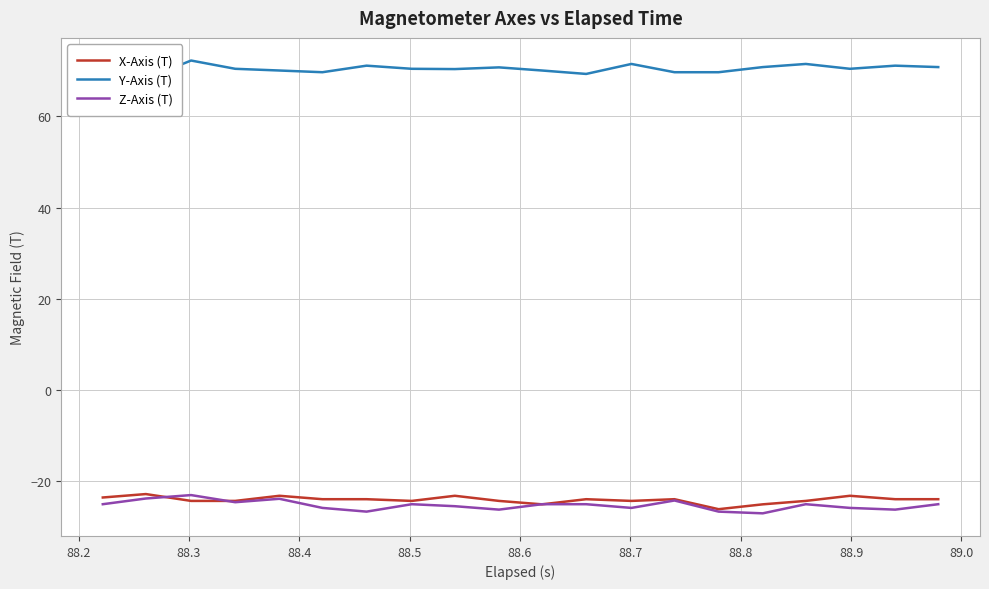

In X-Axis (T), how many points are lower than both neighbors (excluding endpoints)?

4